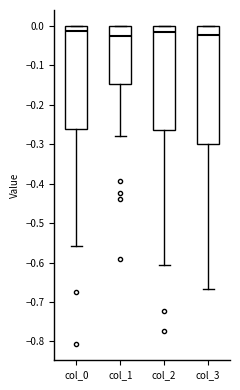

Reading left to right, read every box against the y-axis: the position of its median line, the range the box covers, and the ends of its whiskers. The values are not printed on the chart, so give them approximately, as read against the axis.

col_0: median -0.01, box -0.26 to 0.00, whiskers -0.56 to 0.00
col_1: median -0.03, box -0.15 to 0.00, whiskers -0.28 to 0.00
col_2: median -0.02, box -0.26 to 0.00, whiskers -0.61 to 0.00
col_3: median -0.02, box -0.30 to 0.00, whiskers -0.67 to 0.00